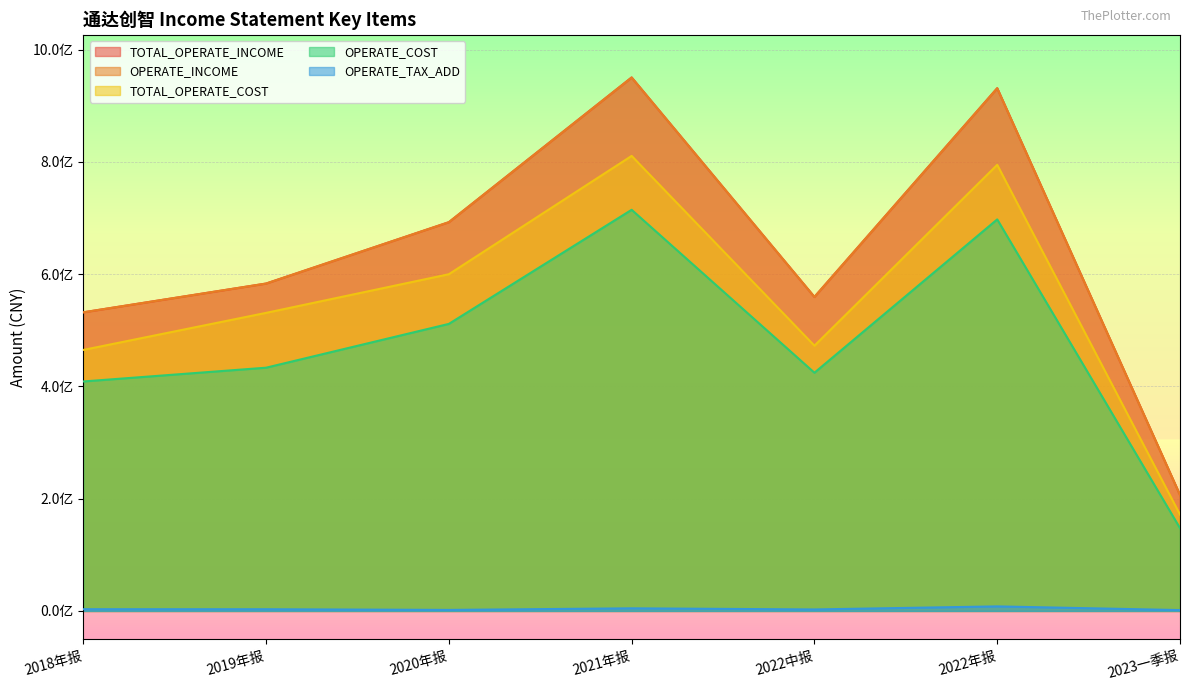

Between 2019年报 and 2020年报, which series saw the biggest shift?

TOTAL_OPERATE_INCOME